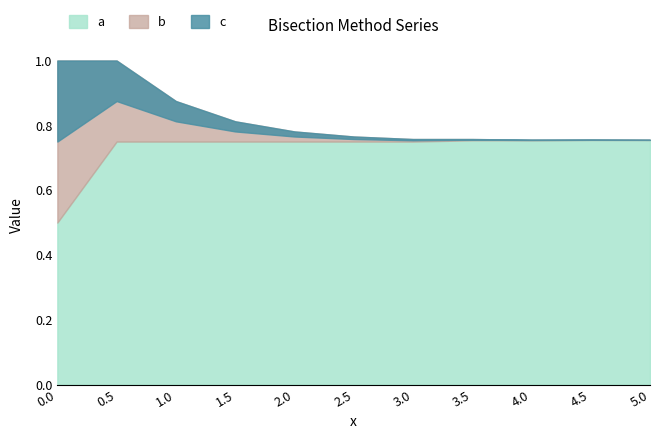

True or false: c and b intersect in this chart.

False